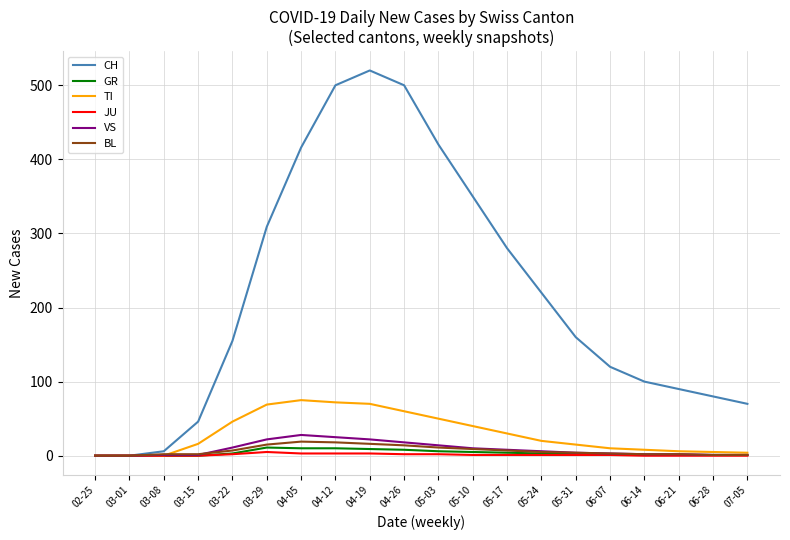

Is this an area chart (filled region under the line)?

No